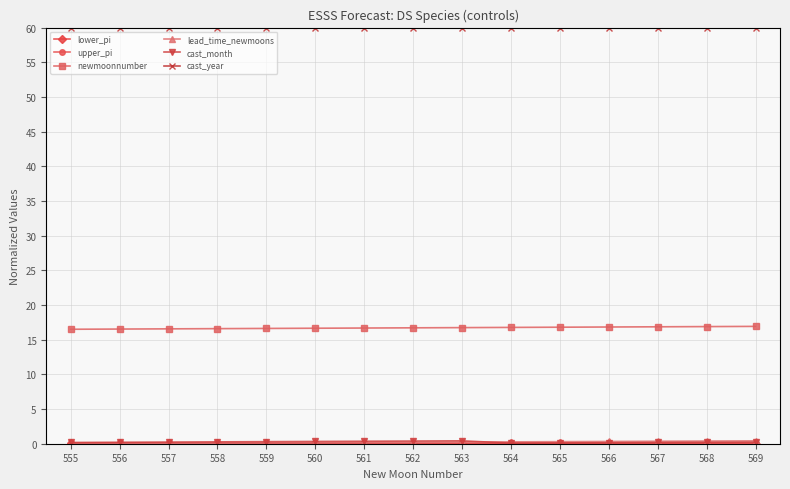

At how many categories does at least one series exceed 59?

15